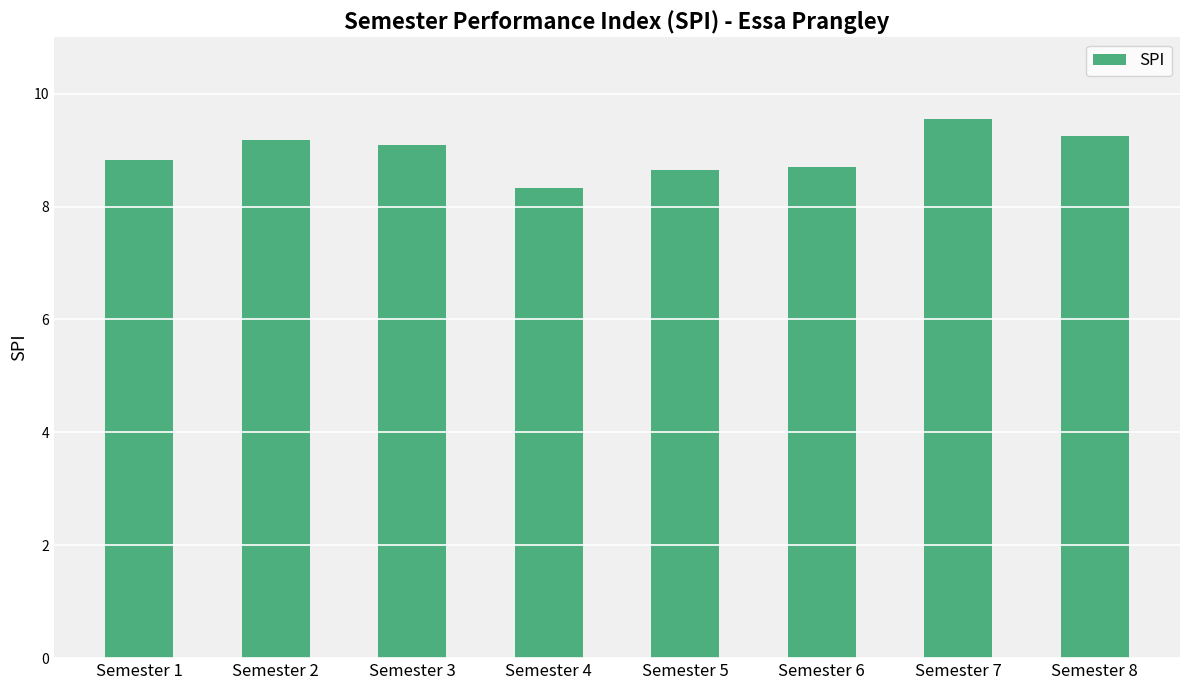

At which category does the chart reach its minimum across all series?

Semester 4